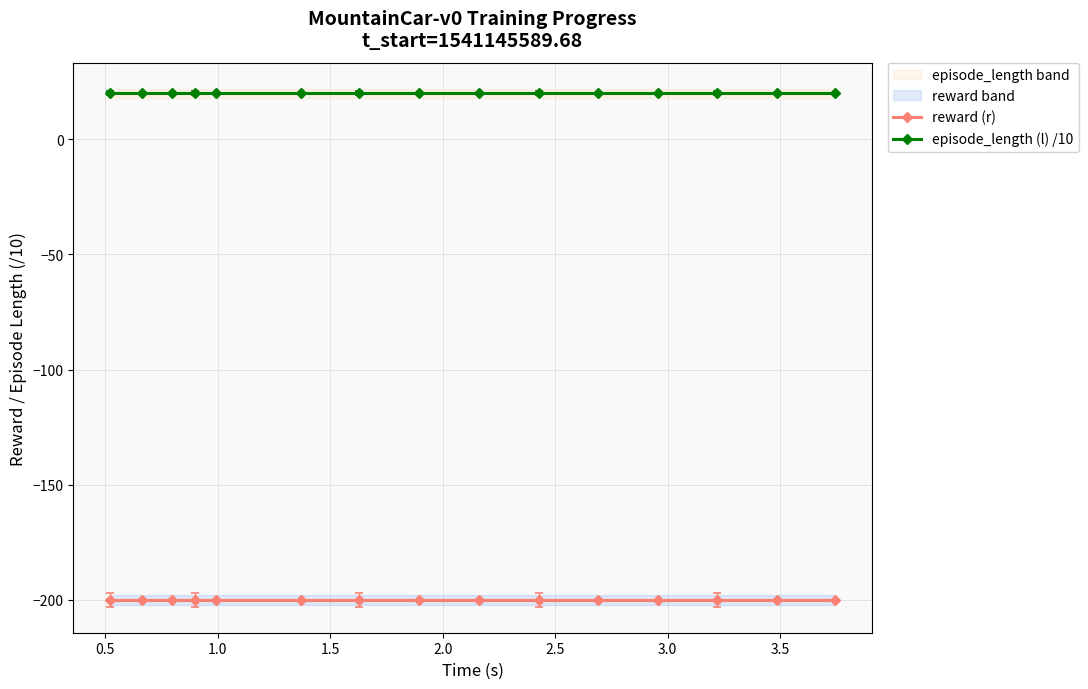

Does the chart display data point markers on the line(s)?

Yes